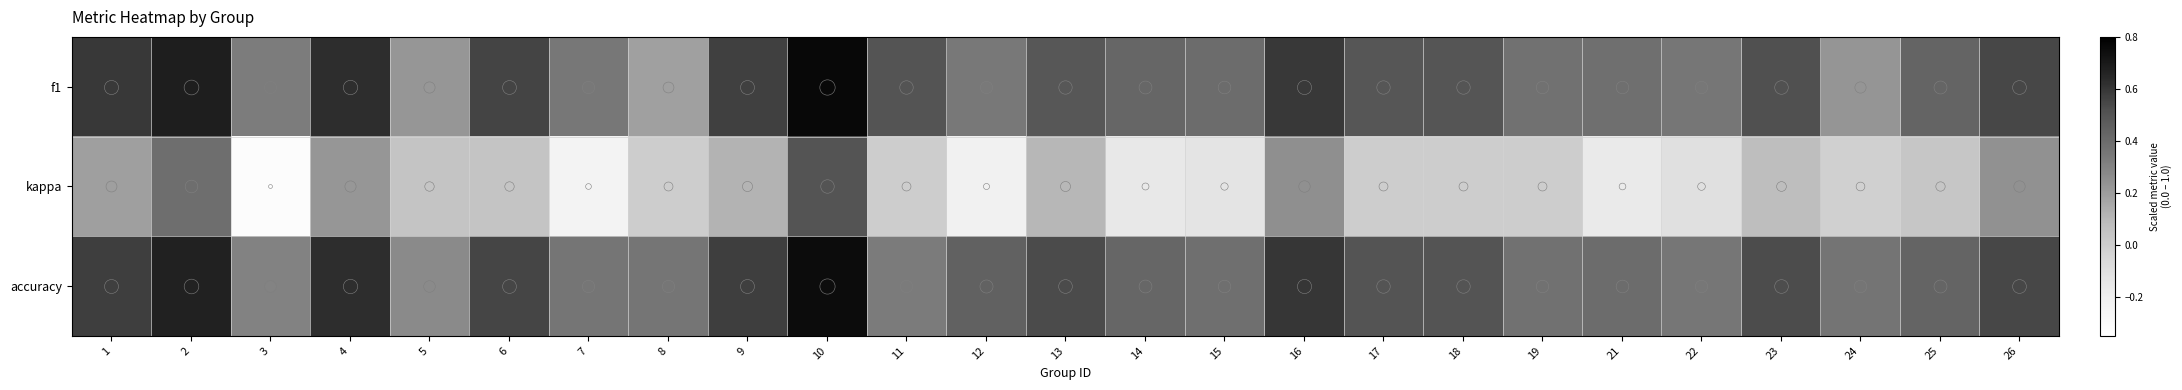

Which series changed the most between 2 and 17?

kappa